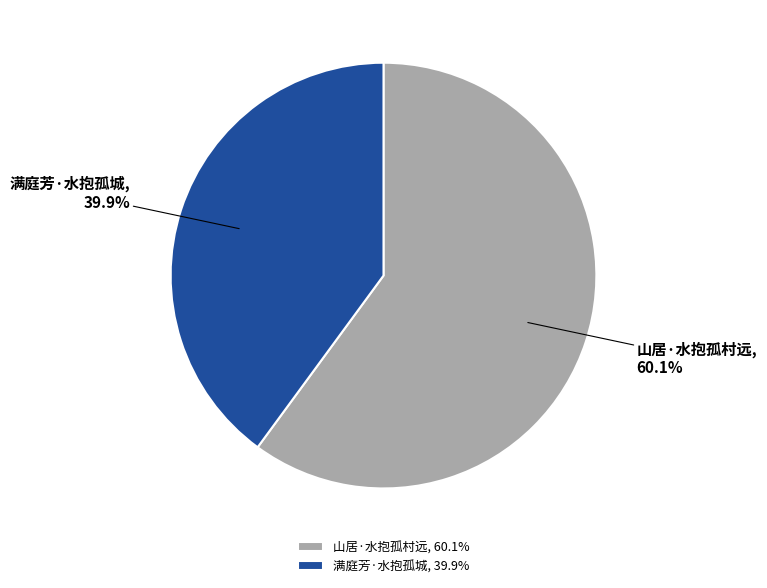

What percentage do 山居·水抱孤村远 and 满庭芳·水抱孤城 together represent?

100.0%